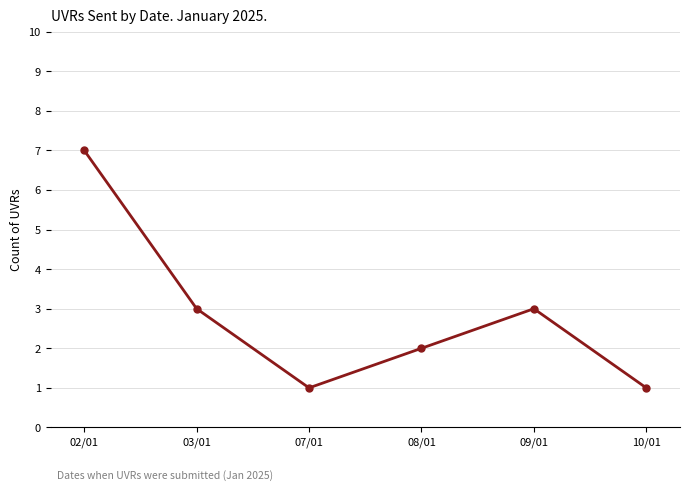

The chart shows a value of 1 at 10/01. True or false?

True